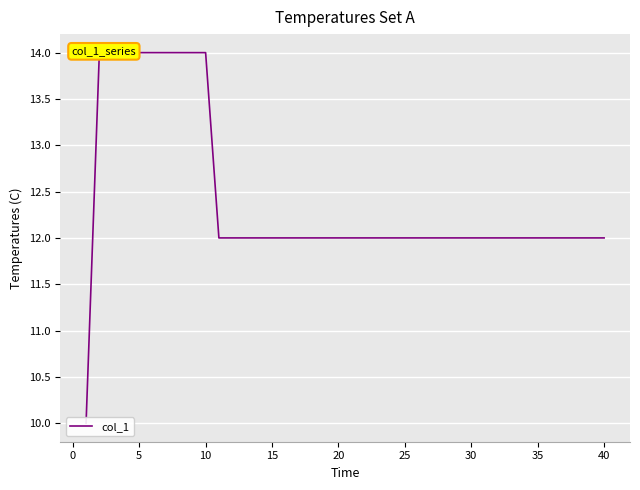

Is this an area chart (filled region under the line)?

No